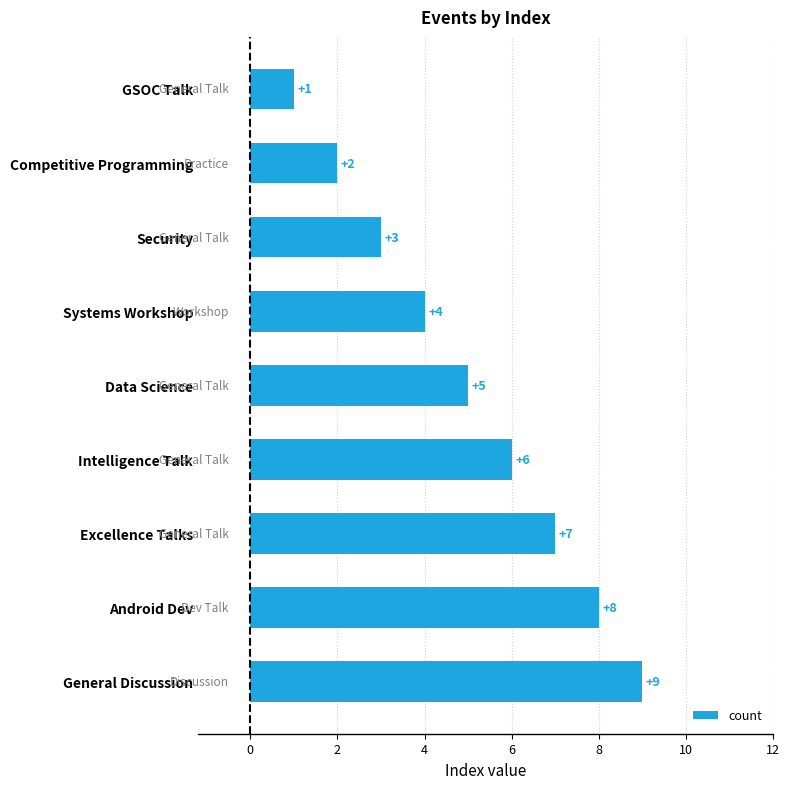

The chart shows a value of 9 at General Discussion. True or false?

True